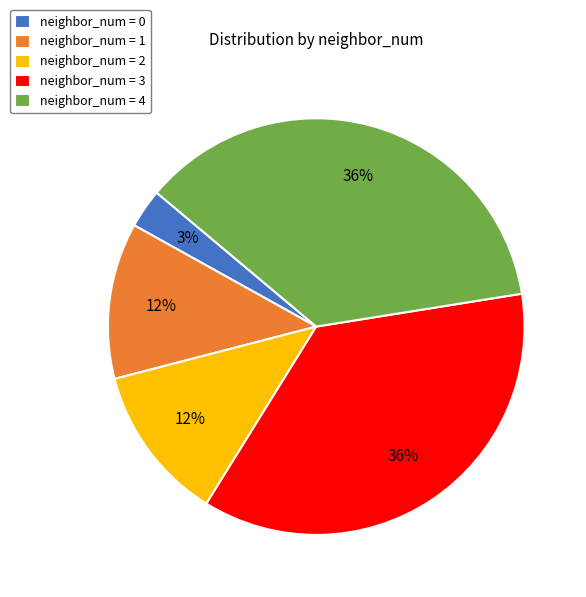

What is the smallest slice in the pie chart?

neighbor_num = 0